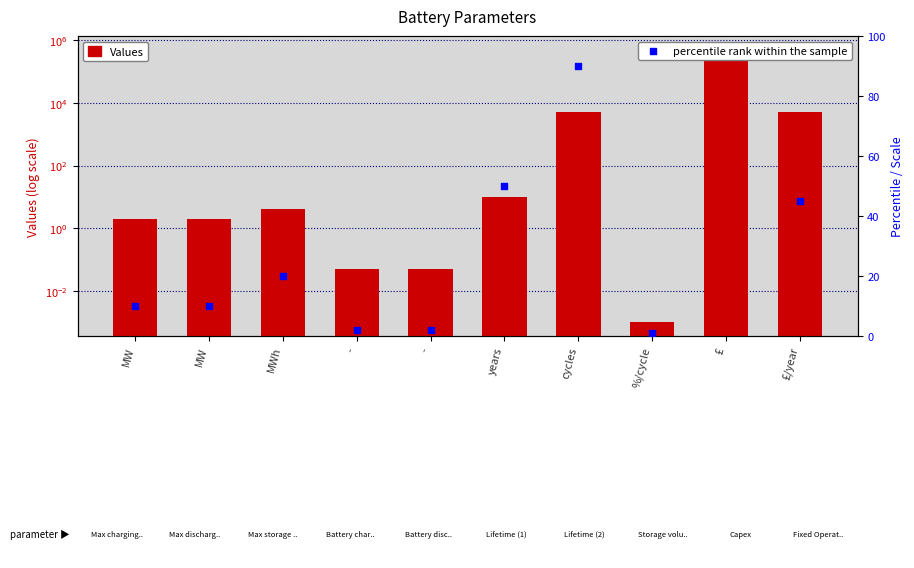

Which series reaches the maximum Y coordinate?

Values